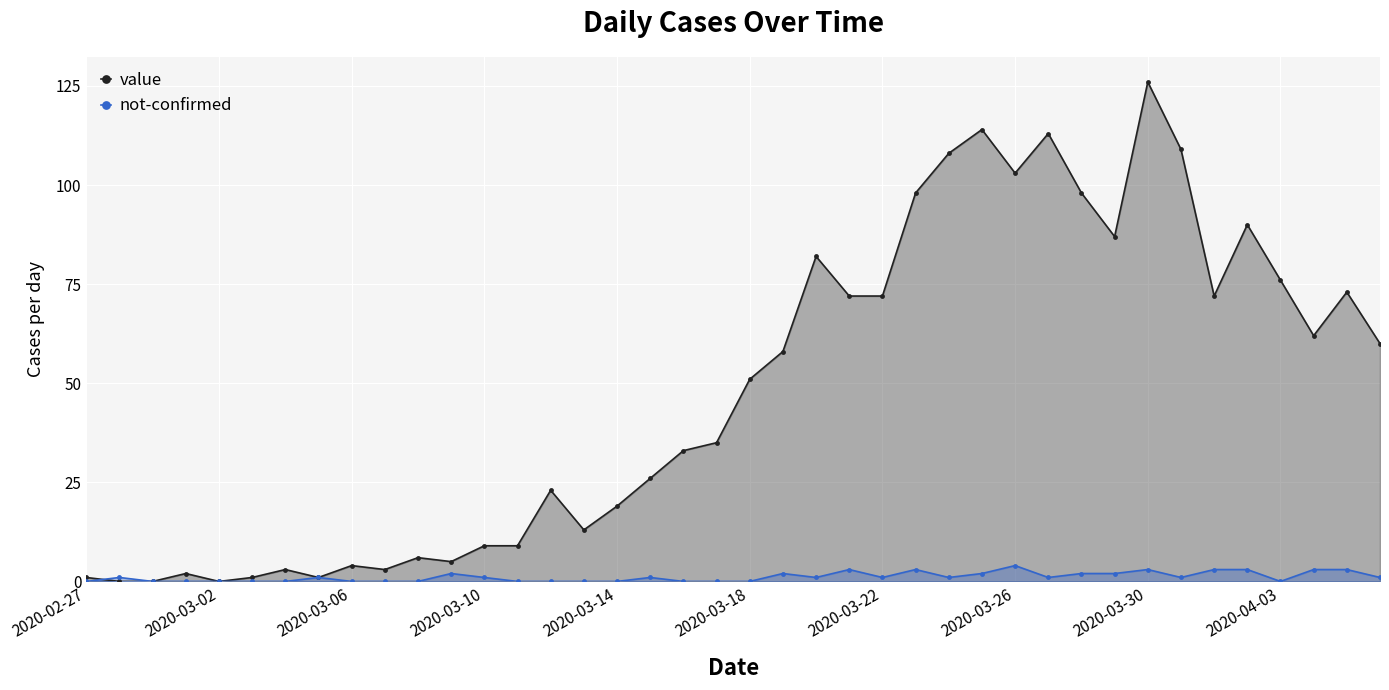

Which series has the widest spread of values?

value